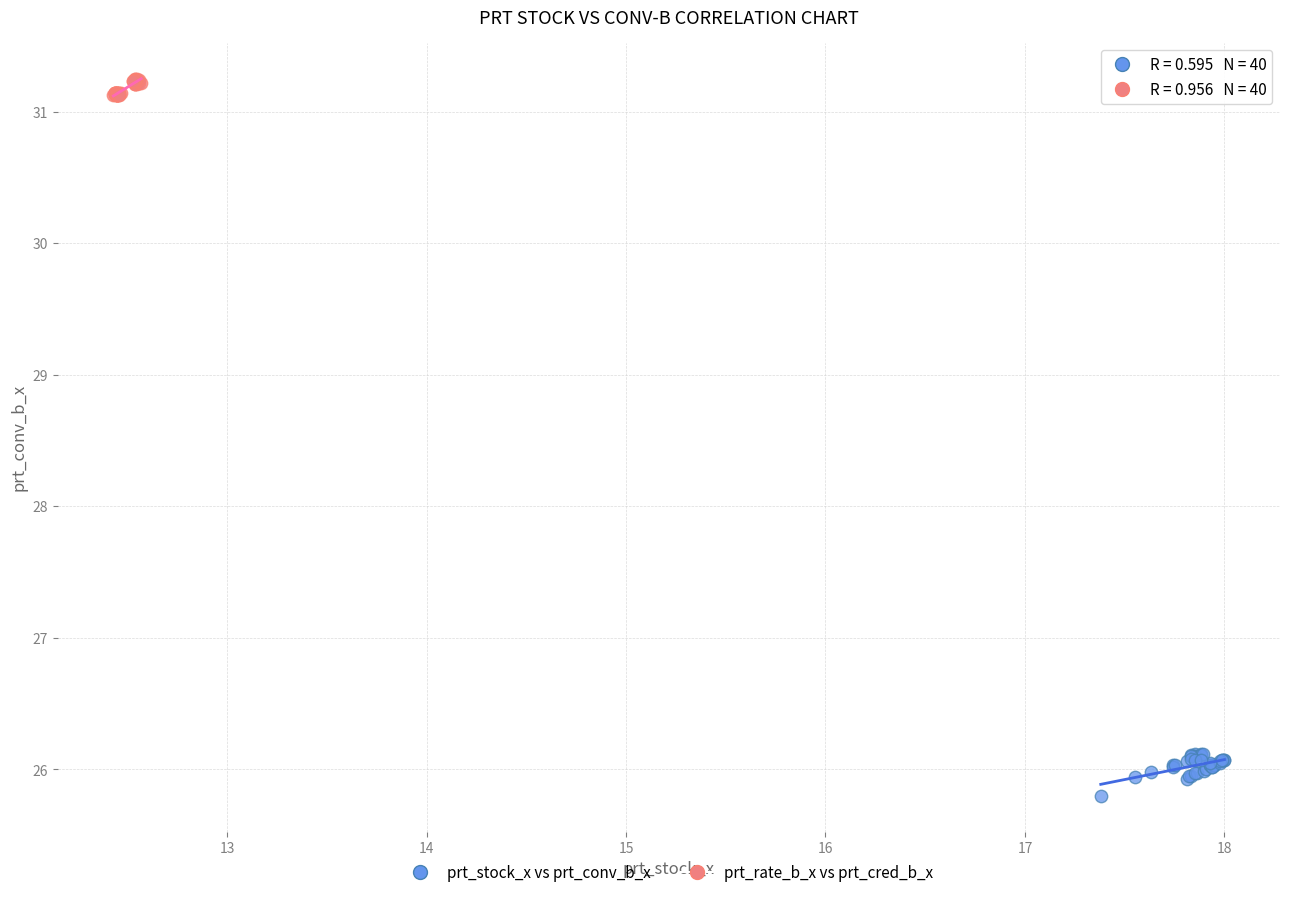

What are all the series names shown in the legend?

prt_stock_x vs prt_conv_b_x, prt_rate_b_x vs prt_cred_b_x